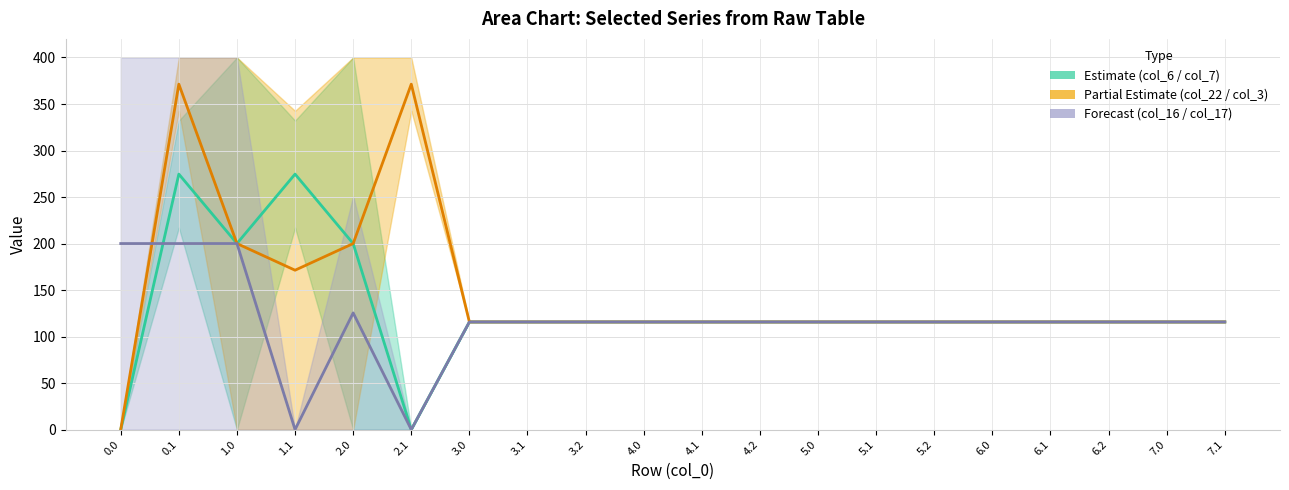

True or false: col_3 and col_17 cross at least once.

True